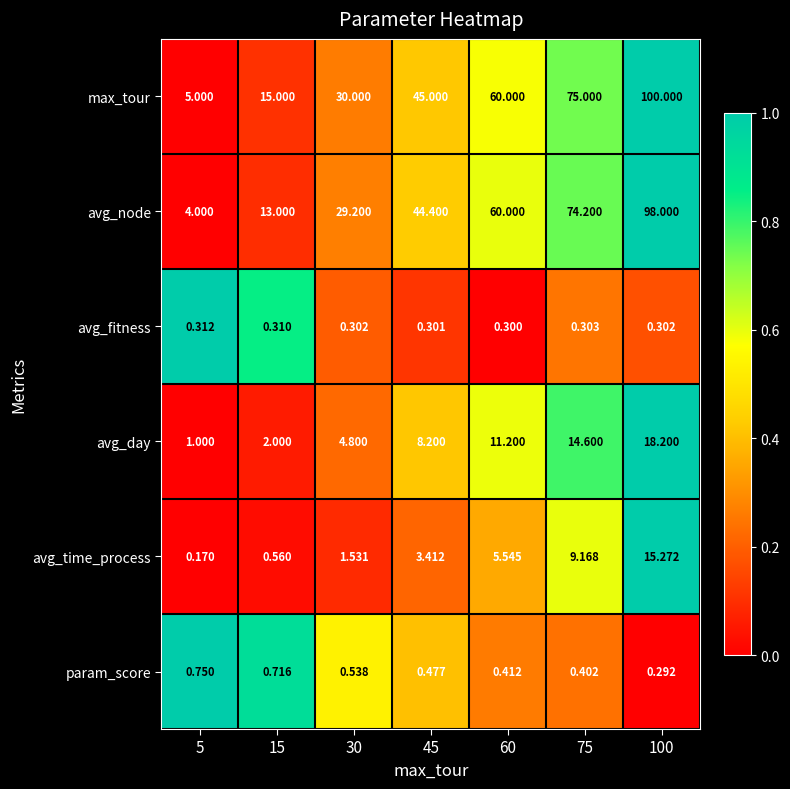

Which series has the widest spread of values?

max_tour